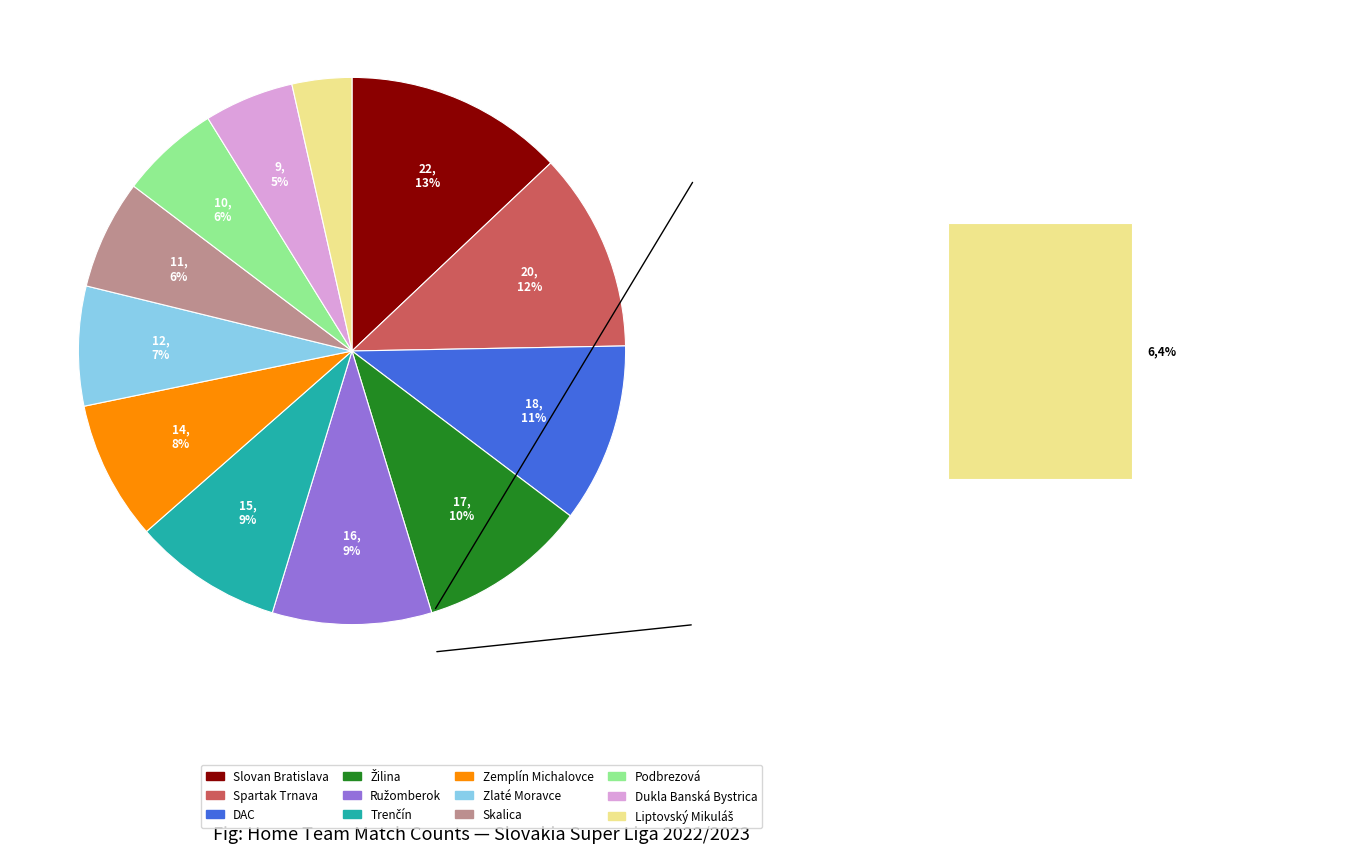

To the nearest percent, what is the difference between the largest and smallest slice percentages?

9%